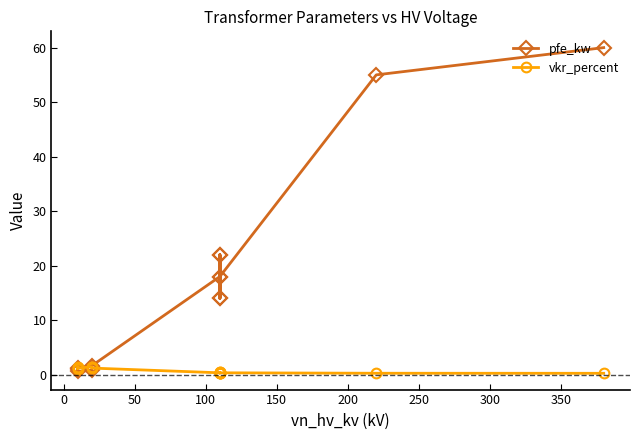

What is the difference between the vkr_percent values at 50 and 0?

0.1